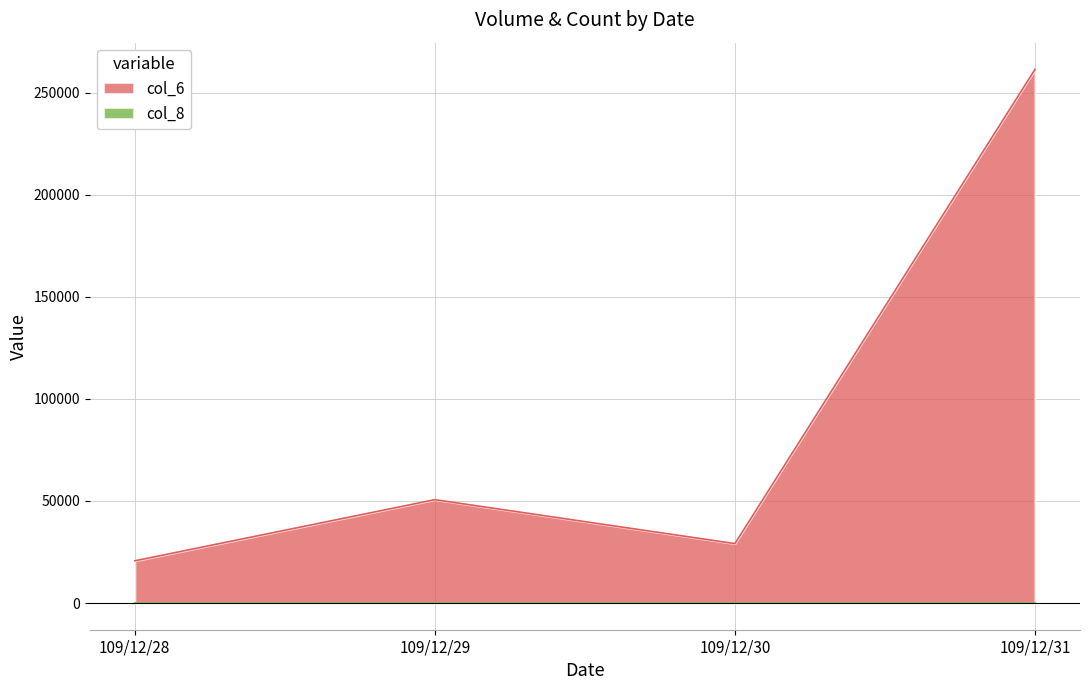

At which label does col_6 reach its minimum?

109/12/28